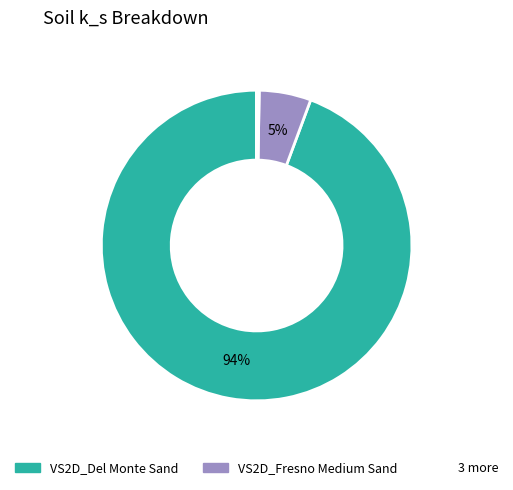

Does any single category account for the majority?

Yes